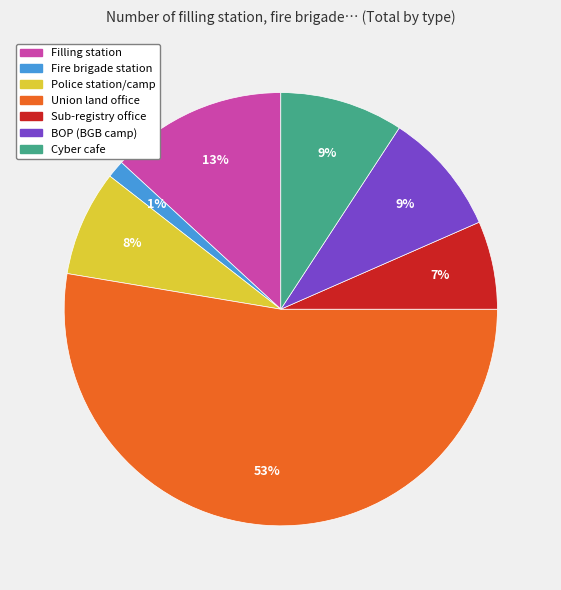

To the nearest percent, what percentage of the pie is BOP (BGB camp)?

9%